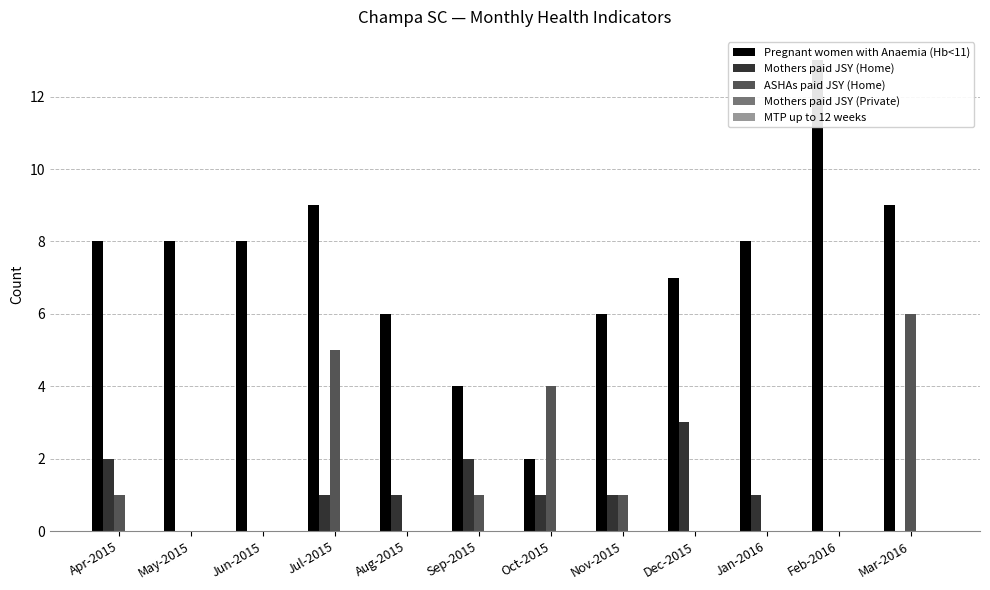

Rank the series by their maximum value, from highest to lowest.

Pregnant women with Anaemia (Hb<11), ASHAs paid JSY (Home), Mothers paid JSY (Home), Mothers paid JSY (Private), MTP up to 12 weeks